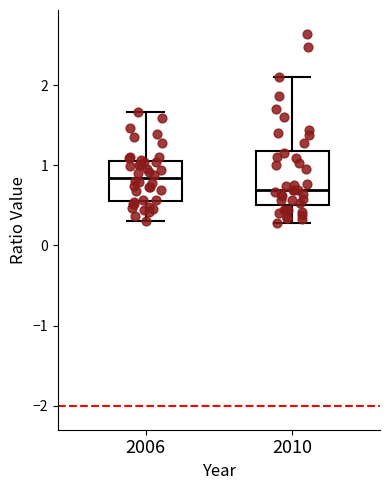

Where does the upper whisker of the box at x = 2010 end on the y-axis? The values are not printed on the chart, so give them approximately, as read against the axis.

2.1